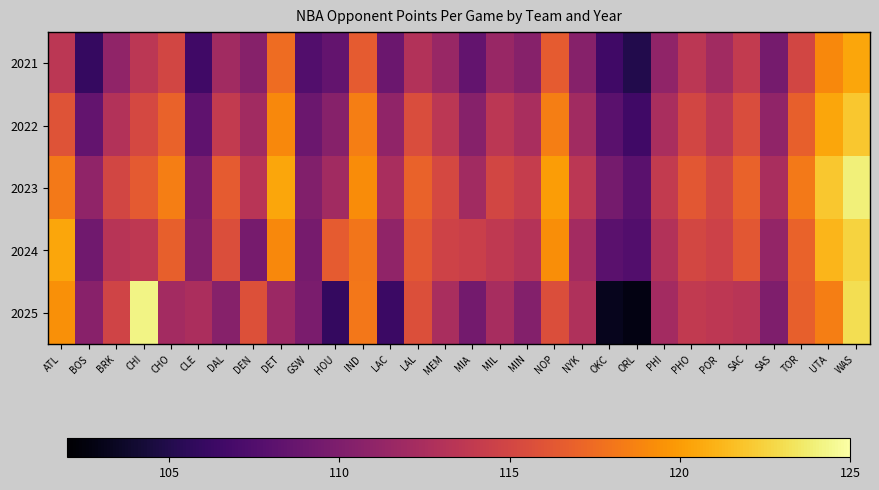

At which category does the chart reach its minimum across all series?

ORL